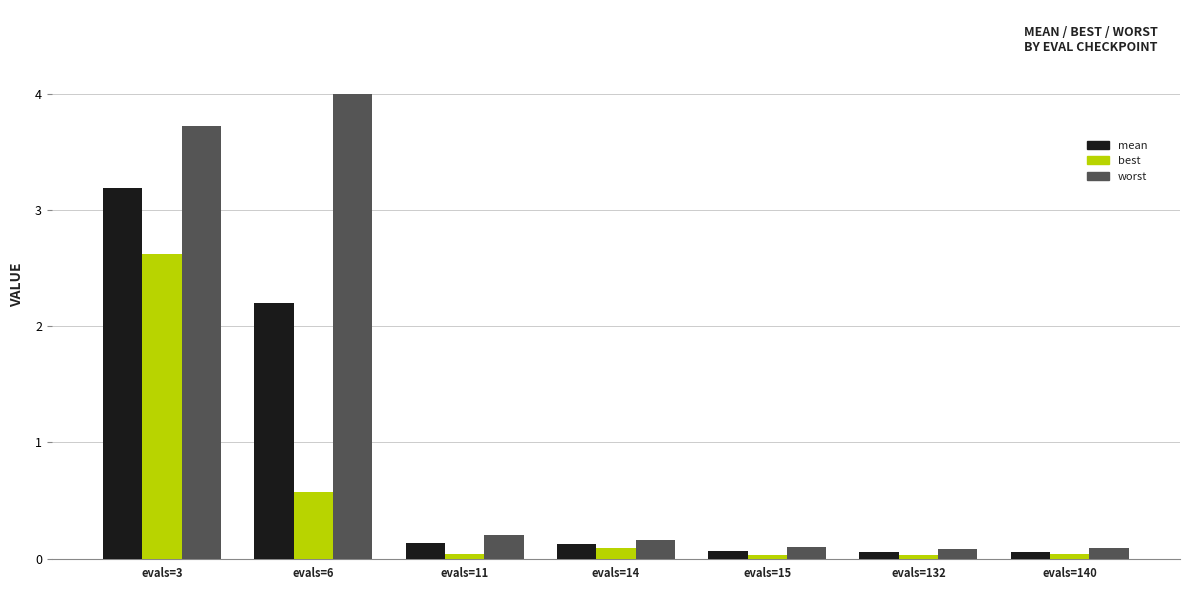

What is the sum of the best values at evals=132 and evals=140?

0.1